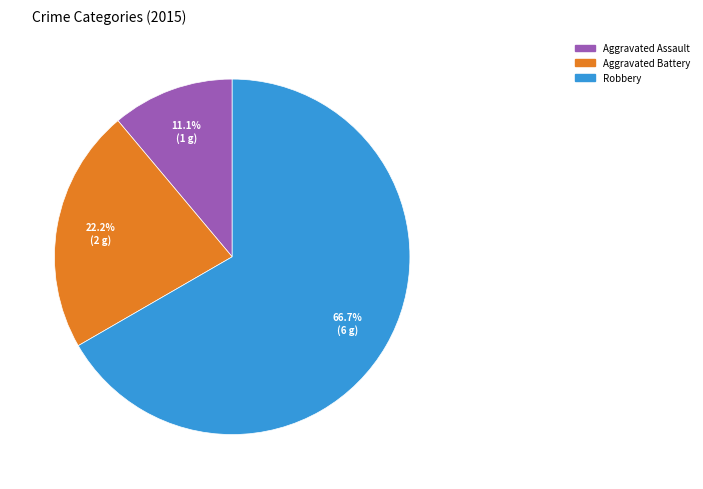

Which category has the smallest portion of the pie?

Aggravated Assault